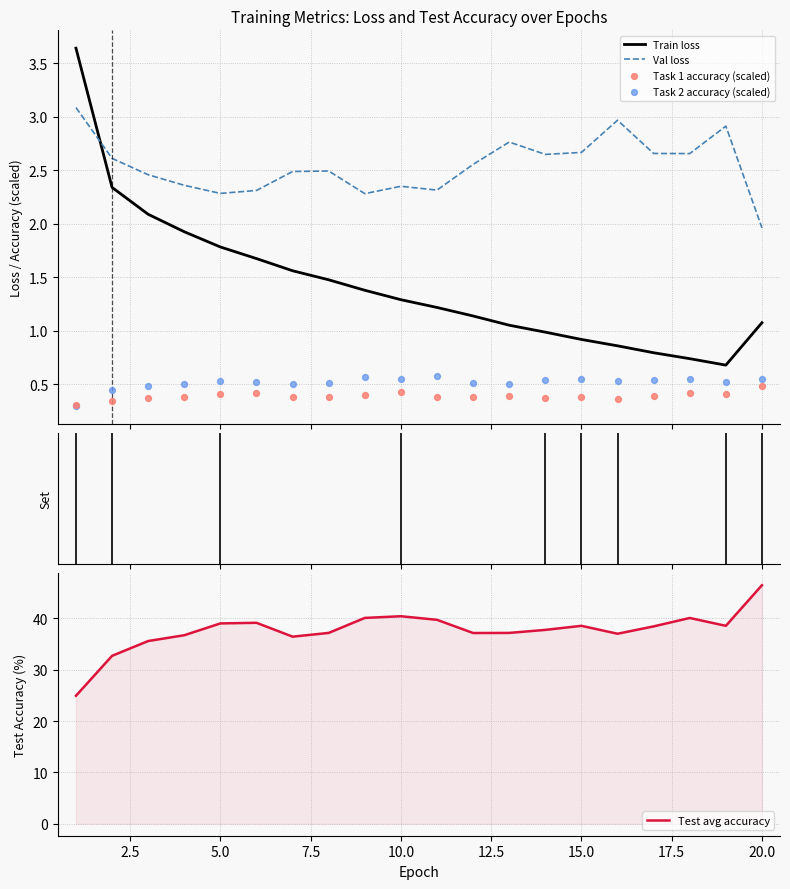

Which series contains the lowest Y value?

Task 2 accuracy (scaled)